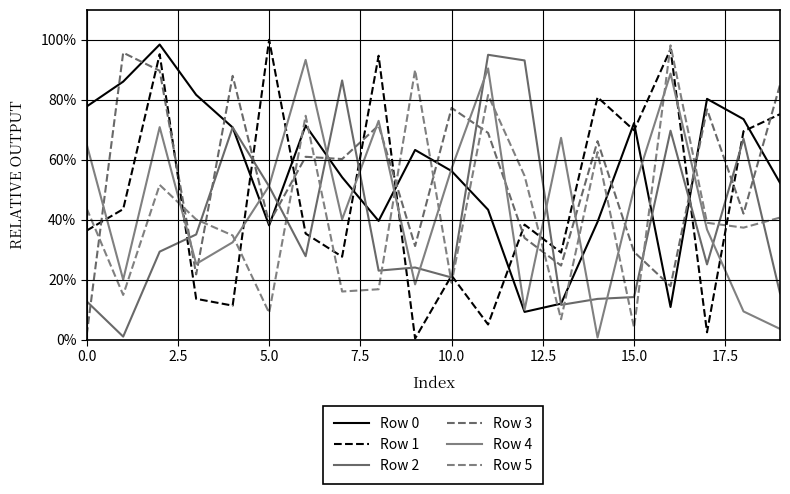

True or false: Row 0 and Row 5 intersect in this chart.

True